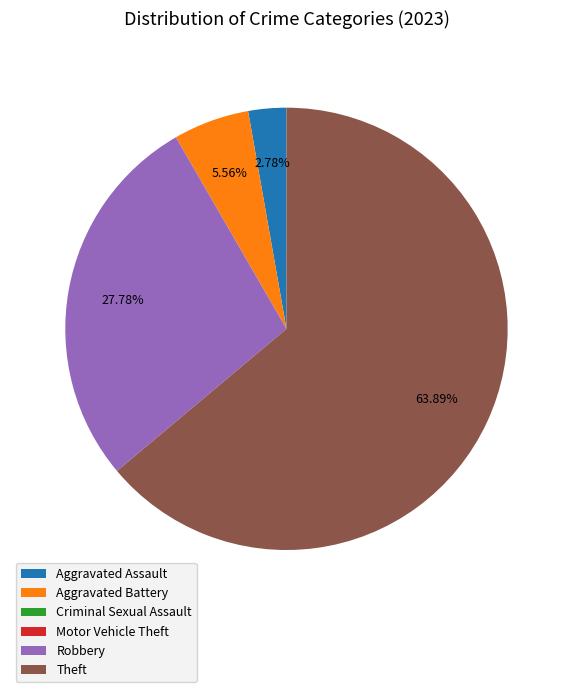

Which category has the biggest portion of the pie?

Theft